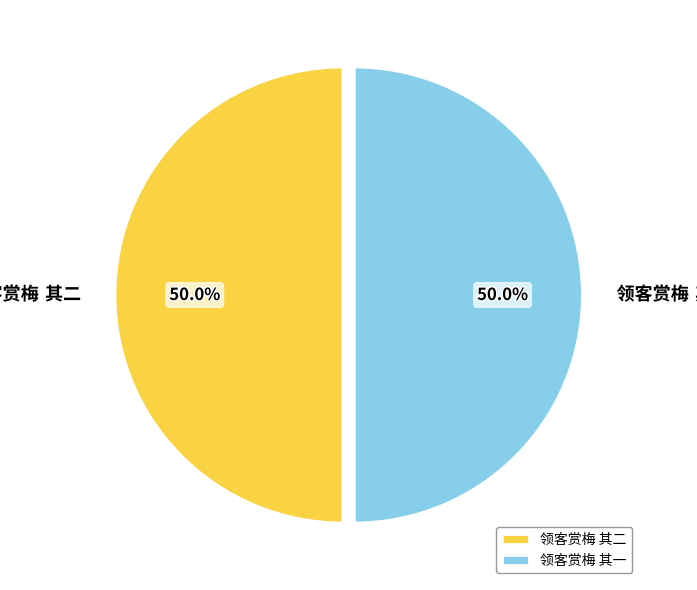

What is the majority slice?

领客赏梅 其一